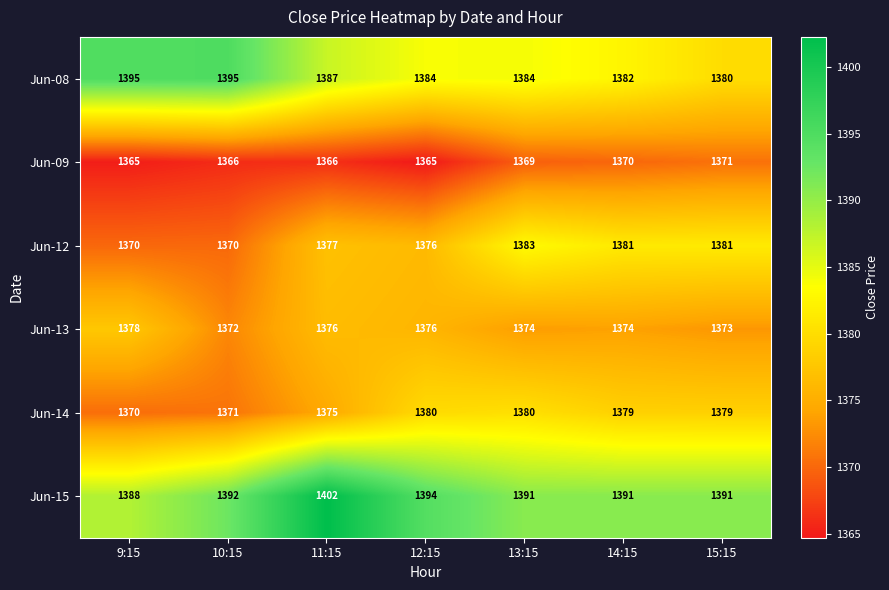

At which label does Jun-15 reach its peak?

11:15